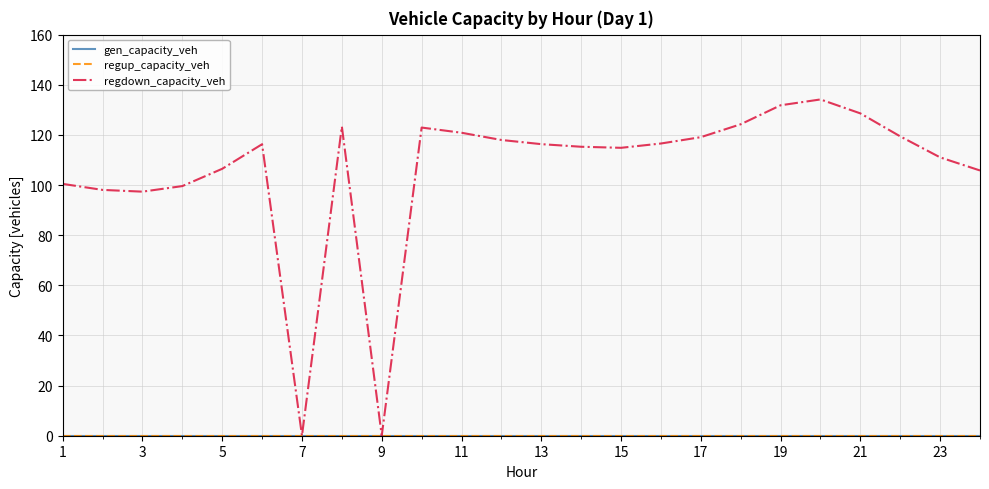

Reading left to right, list all the values displayed in this chart.

gen_capacity_veh: 0.0	0.0	0.0	0.0	0.0	0.0	0.0	0.0	0.0	0.0	0.0	0.0	0.0	0.0	0.0	0.0	0.0	0.0	0.0	0.0	0.0	0.0	0.0	0.0
regup_capacity_veh: 0.0	0.0	0.0	0.0	0.0	0.0	0.0	0.0	0.0	0.0	0.0	0.0	0.0	0.0	0.0	0.0	0.0	0.0	0.0	0.0	0.0	0.0	0.0	0.0
regdown_capacity_veh: 100.5	98.1	97.4	99.6	106.5	116.3	0.0	123.3	0.0	122.9	120.9	118.0	116.3	115.3	114.8	116.6	119.1	124.2	131.8	134.1	128.6	119.4	111.0	105.8